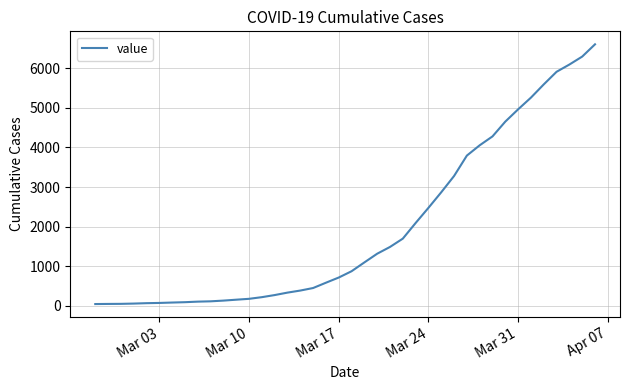

What is the greatest value displayed?

6606